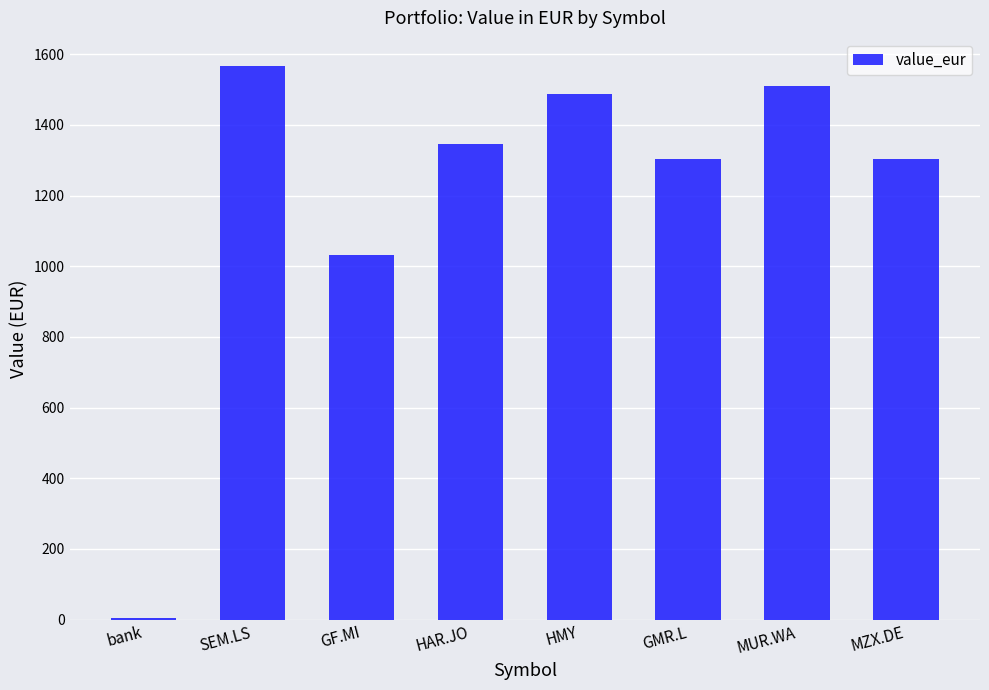

At which label does the data first exceed 1345?

SEM.LS